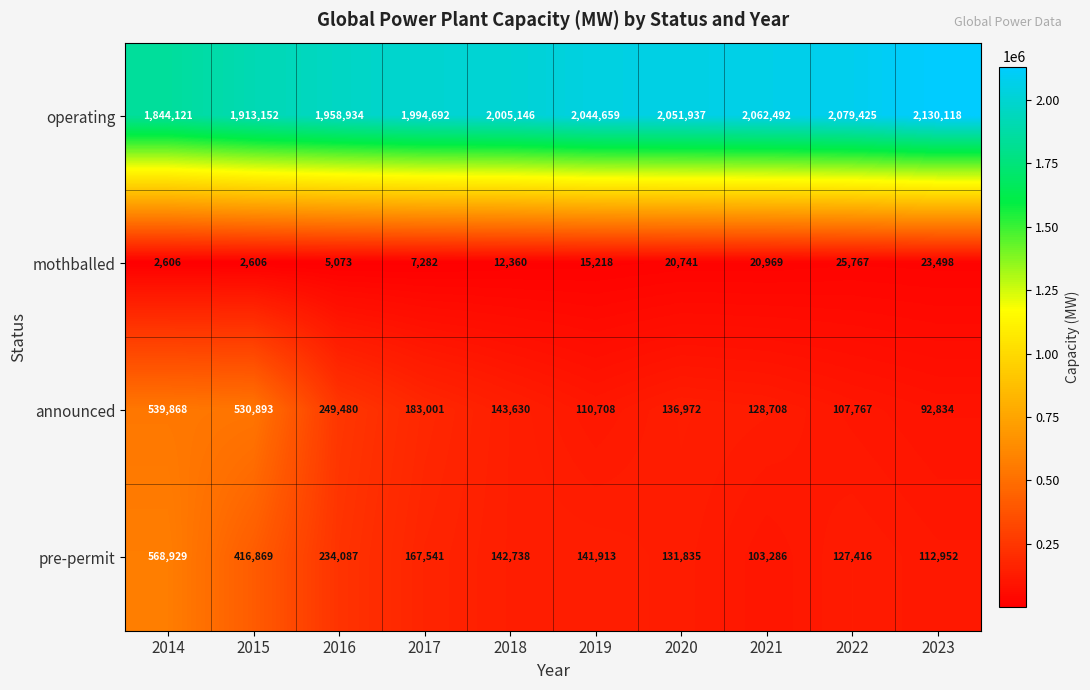

What is the sum of all operating values?

20084676